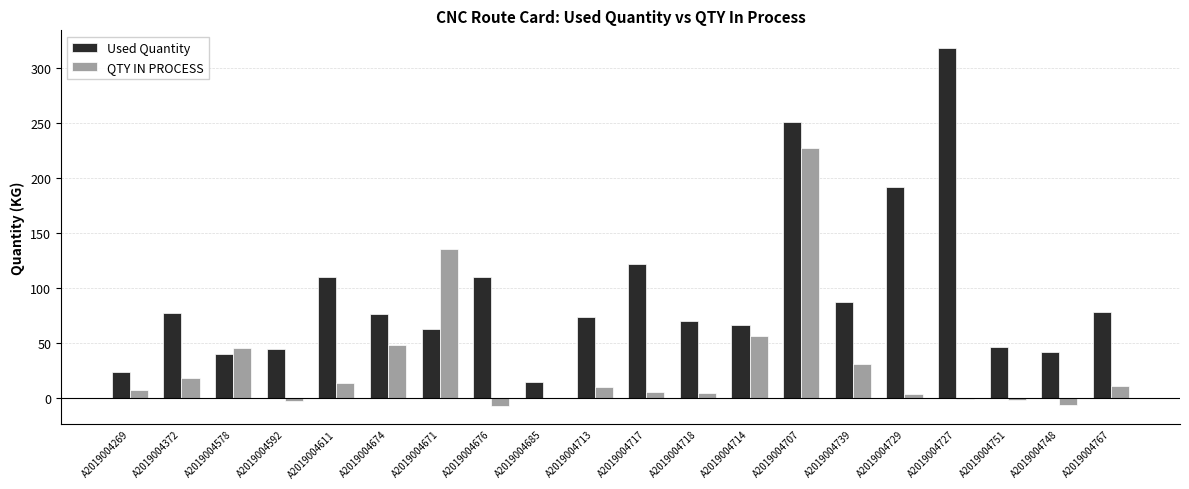

What is the sum of the QTY IN PROCESS values at A2019004671 and A2019004713?

146.4